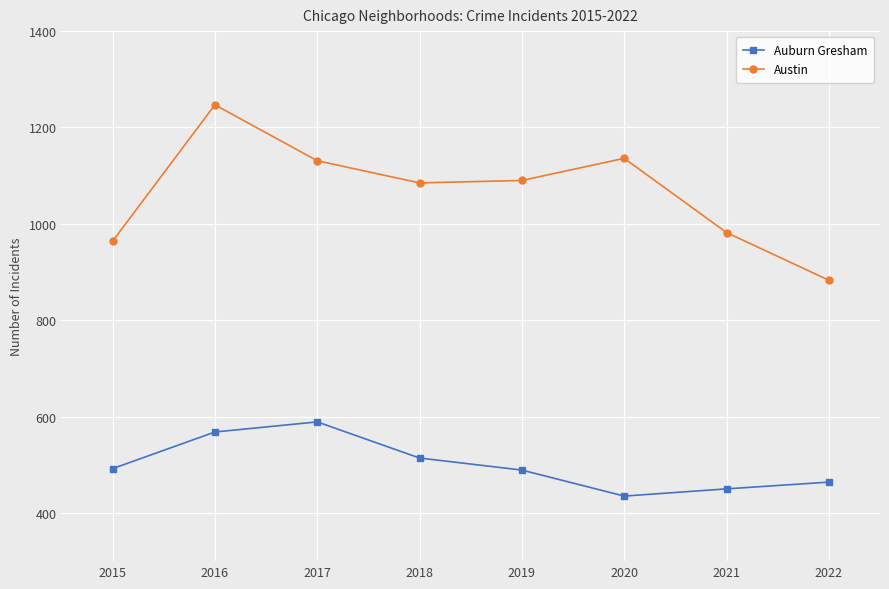

True or false: Auburn Gresham and Austin intersect in this chart.

False